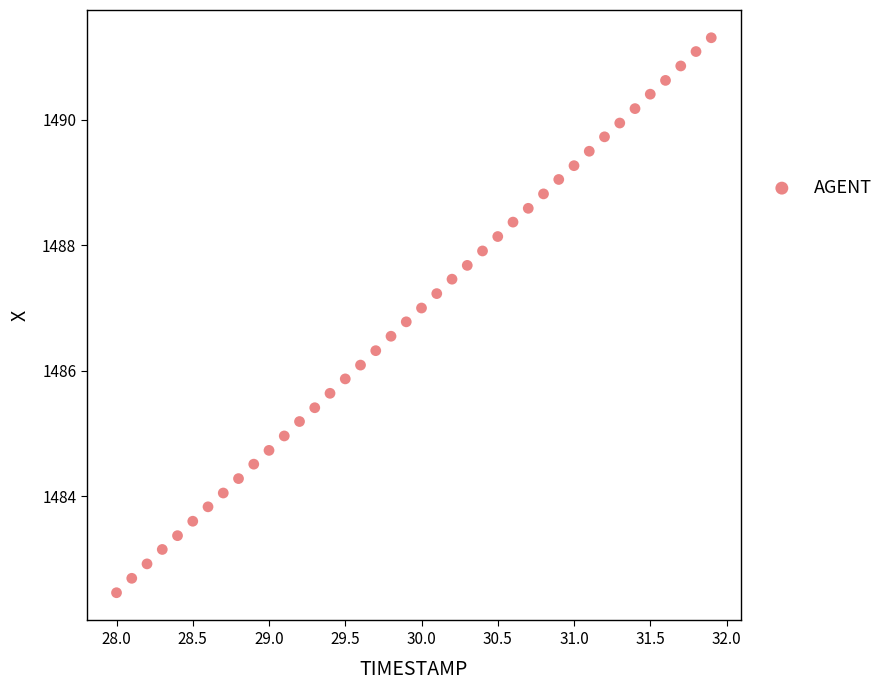

What is the range of X values (max minus min)?

3.9